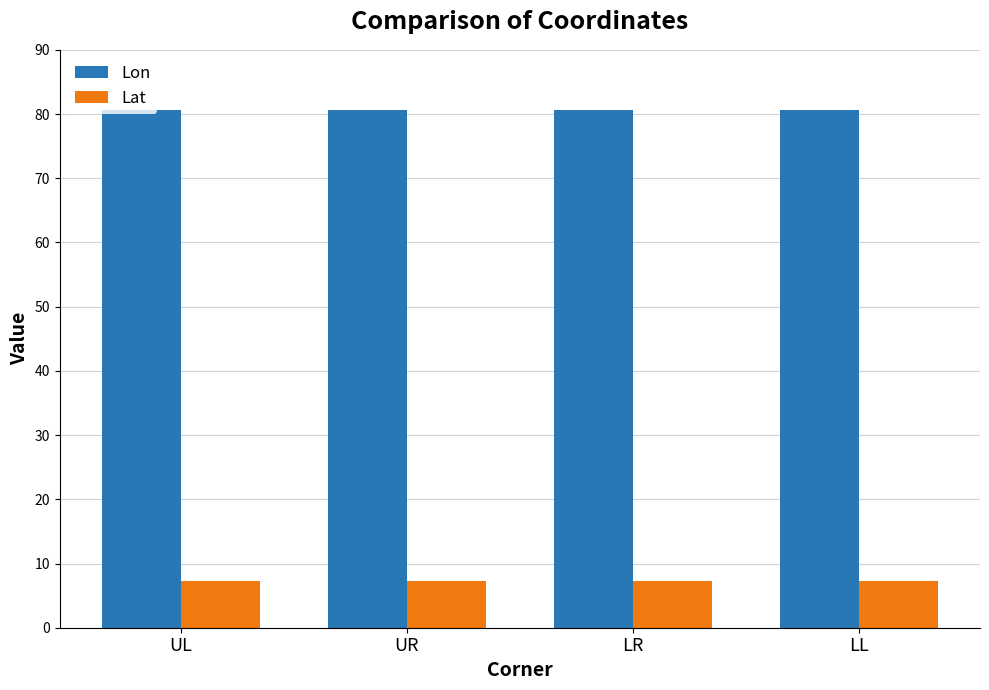

What is the value of the Lat bar at the 3rd from the left?

7.3